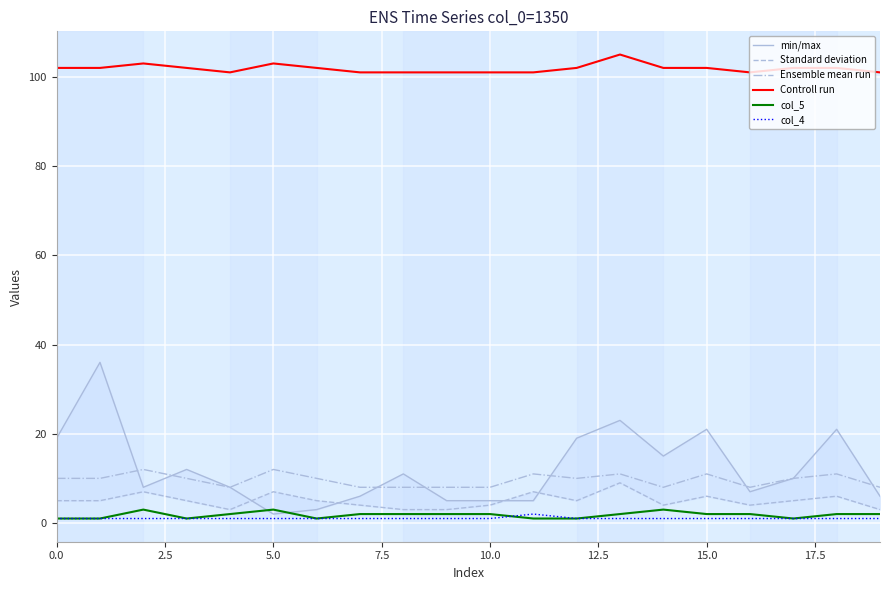

Reading left to right, transcribe all the data shown in this chart.

min/max: 19	36	8	12	8	2	3	6	11	5	5	5	19	23	15	21	7	10	21	6
Standard deviation: 5	5	7	5	3	7	5	4	3	3	4	7	5	9	4	6	4	5	6	3
Ensemble mean run: 10	10	12	10	8	12	10	8	8	8	8	11	10	11	8	11	8	10	11	8
Controll run: 102	102	103	102	101	103	102	101	101	101	101	101	102	105	102	102	101	102	102	101
col_5: 1	1	3	1	2	3	1	2	2	2	2	1	1	2	3	2	2	1	2	2
col_4: 1	1	1	1	1	1	1	1	1	1	1	2	1	1	1	1	1	1	1	1